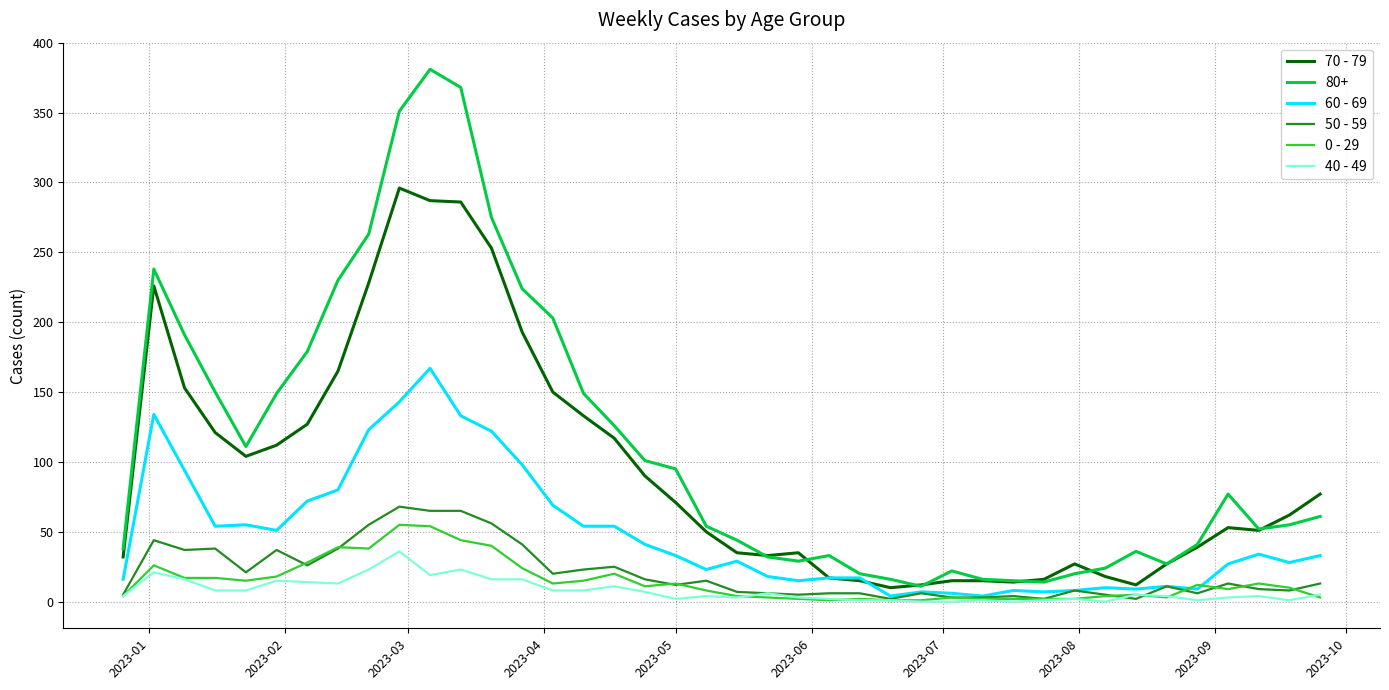

What is the difference between the maximum and minimum values in the 60 - 69 series?

163